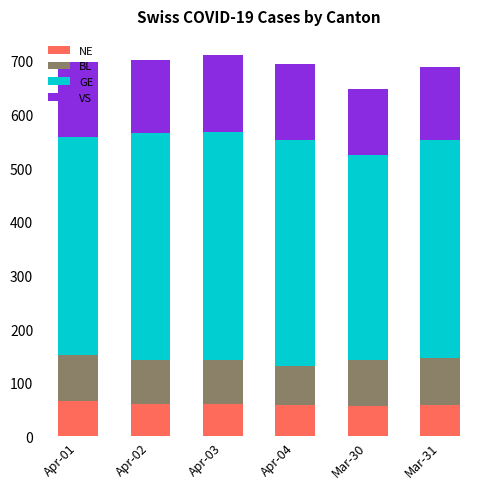

What is the total value across all series at Apr-02?

701